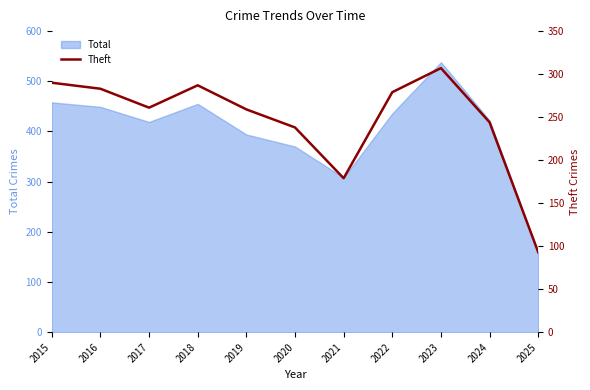

Is it true that the value at 2024 is 244?

True